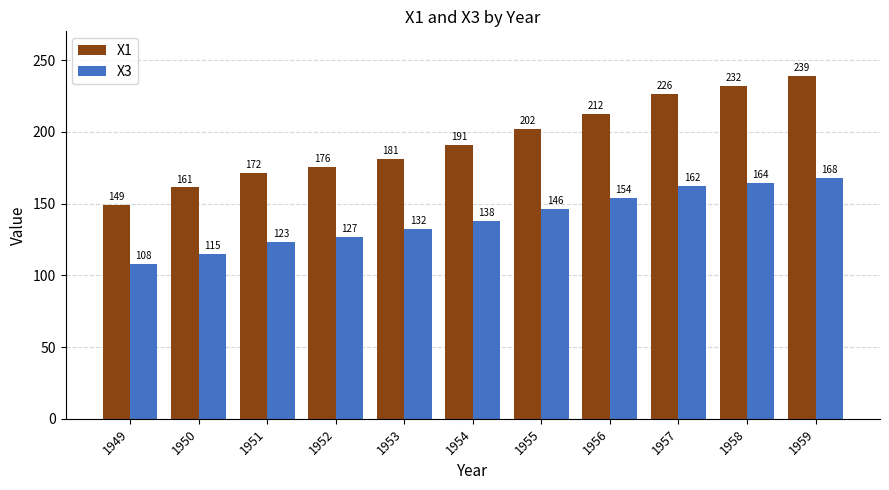

Which series changed the most between 1952 and 1955?

X1